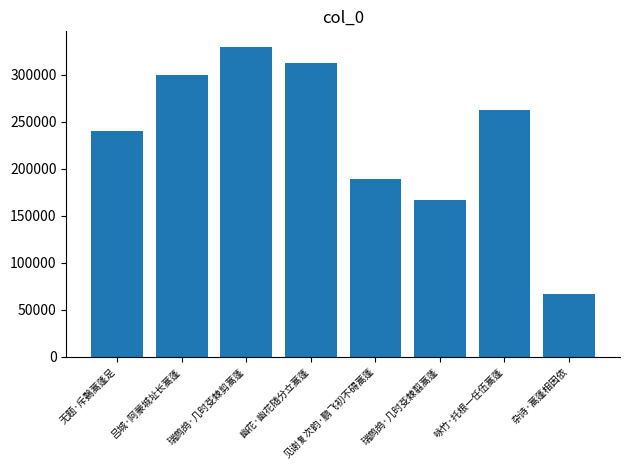

Approximately how many times larger is the value at 见谢复次韵·鹏飞初不碍蒿蓬 compared to 吕城·阿蒙城址长蒿蓬?

0.6